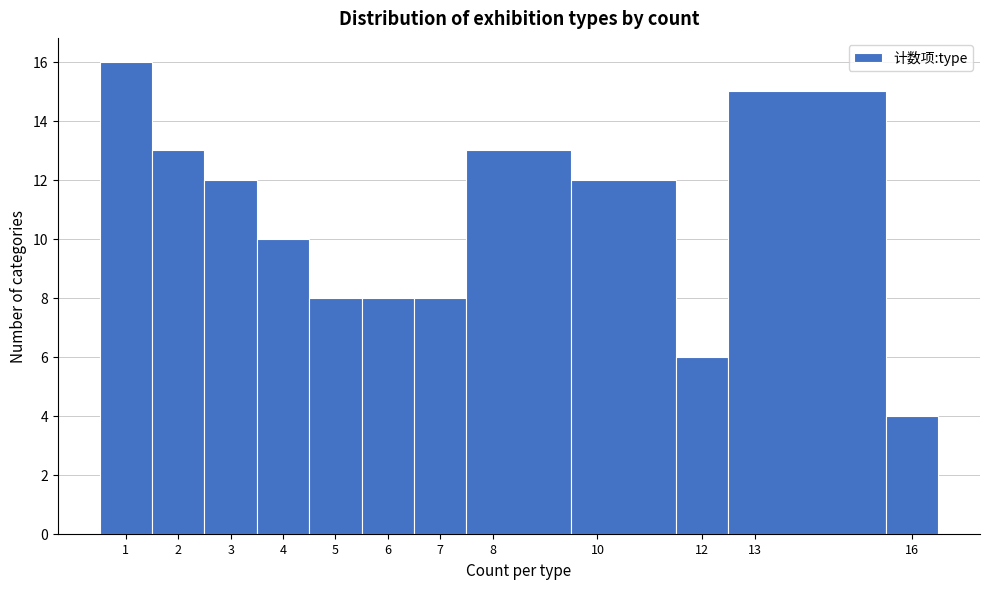

Reading left to right, list every bar in this chart as the range it spans on the x-axis followed by its height. The values are not printed on the chart, so give them approximately, as read against the axis.

0.5 to 1.5: 16
1.5 to 2.5: 13
2.5 to 3.5: 12
3.5 to 4.5: 10
4.5 to 5.5: 8
5.5 to 6.5: 8
6.5 to 7.5: 8
7.5 to 9.5: 13
9.5 to 11.5: 12
11.5 to 12.5: 6
12.5 to 15.5: 15
15.5 to 16.5: 4